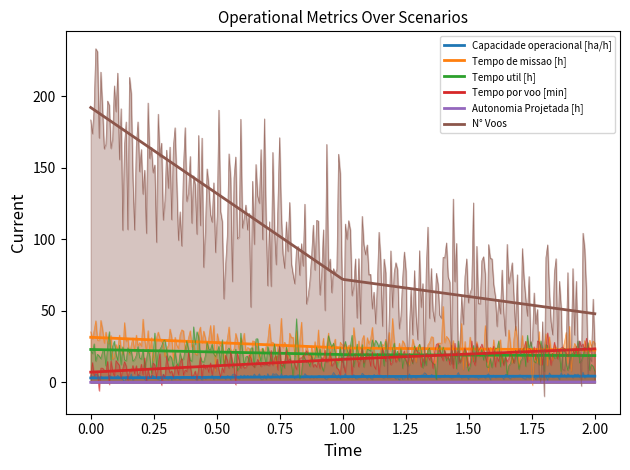

What is the total value across all series at 1?

136.0